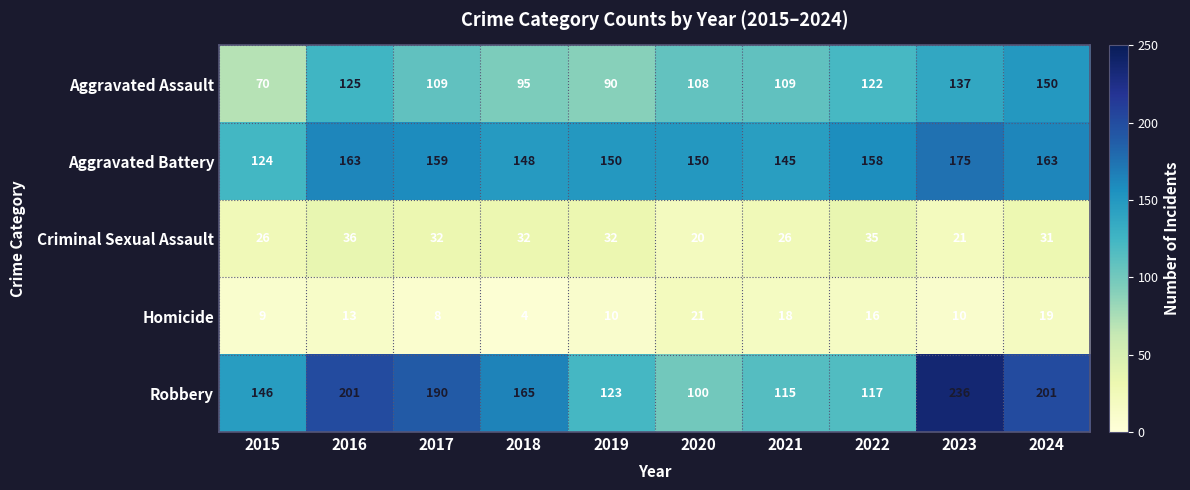

The value of Robbery at 2022 is 79. True or false?

False